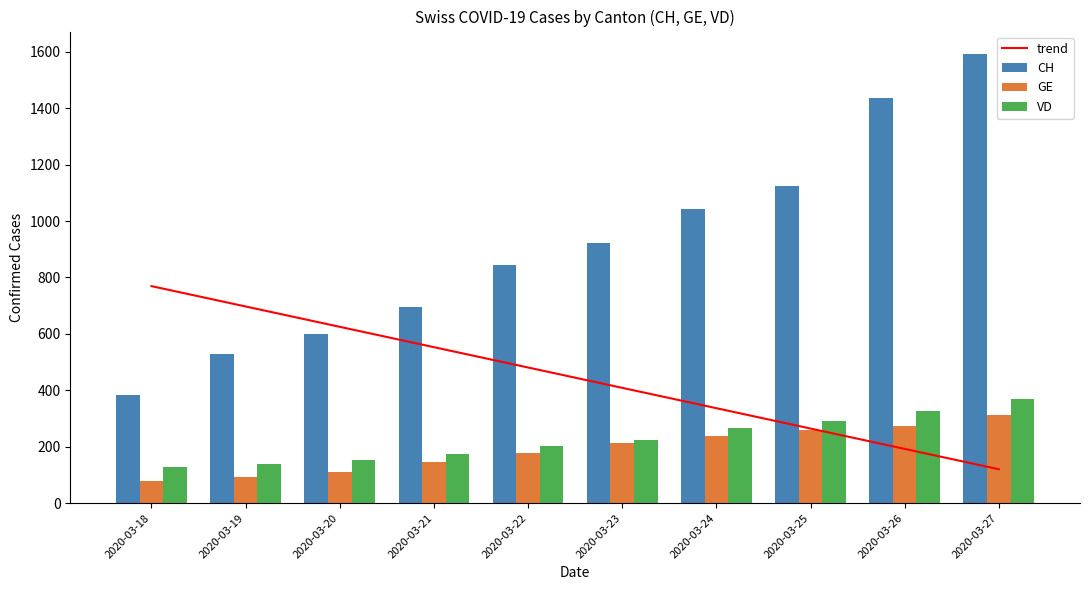

What is the value of the trend bar at the 5th from the left?

480.9